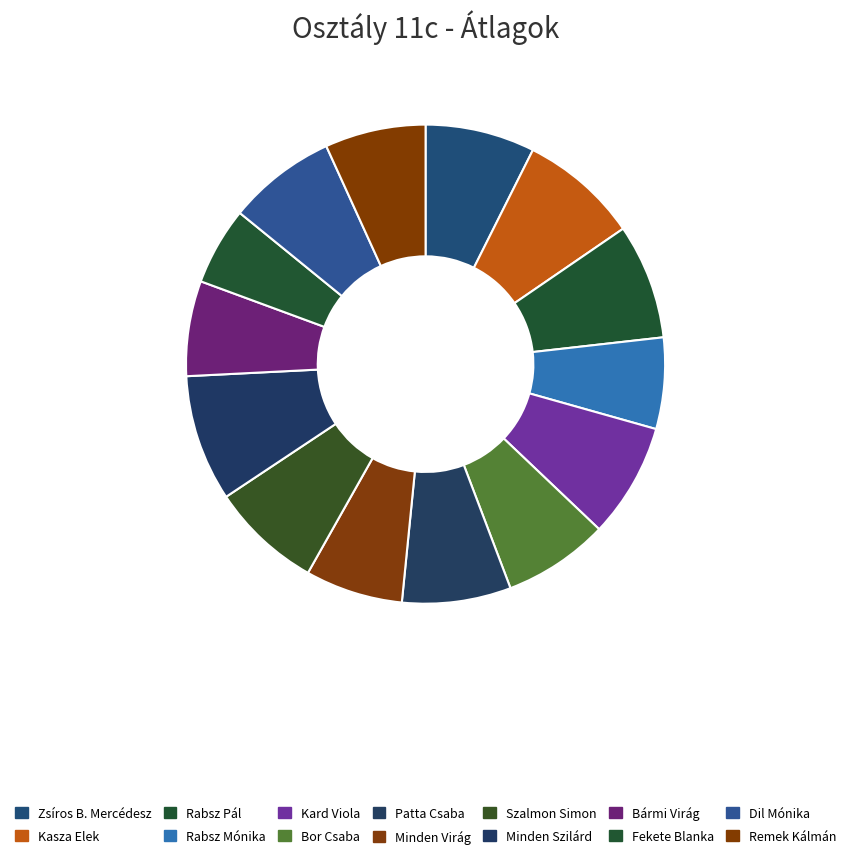

How many slices are in this pie chart?

14